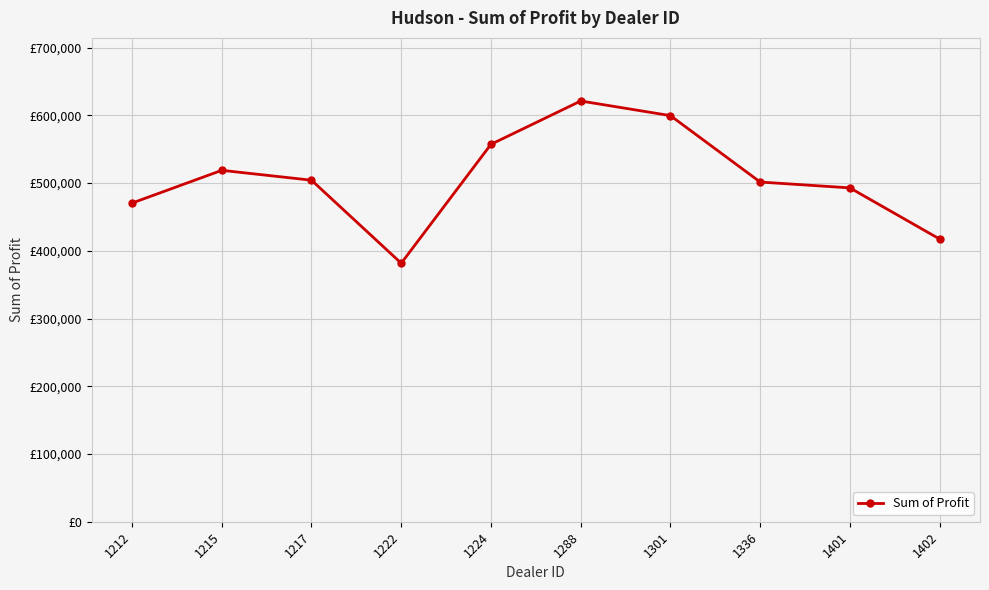

Is this an area chart (filled region under the line)?

No